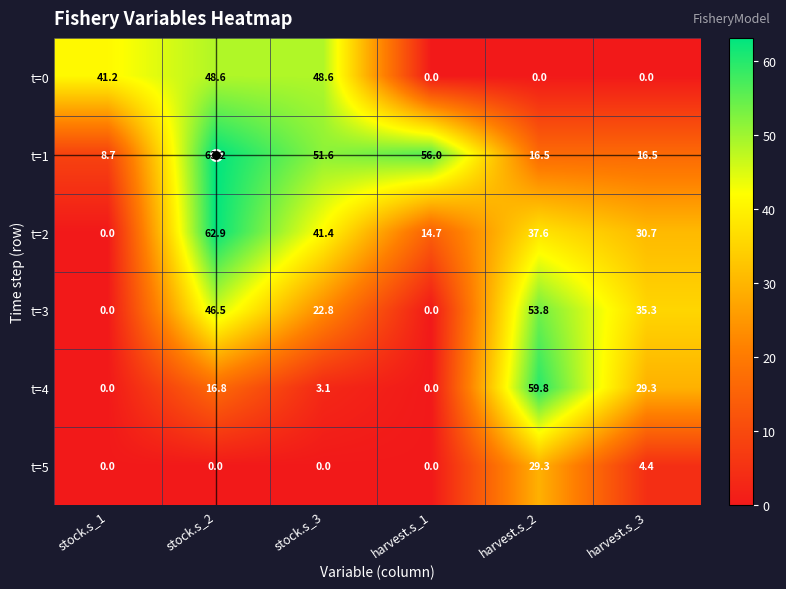

Count the number of data series in this chart.

6